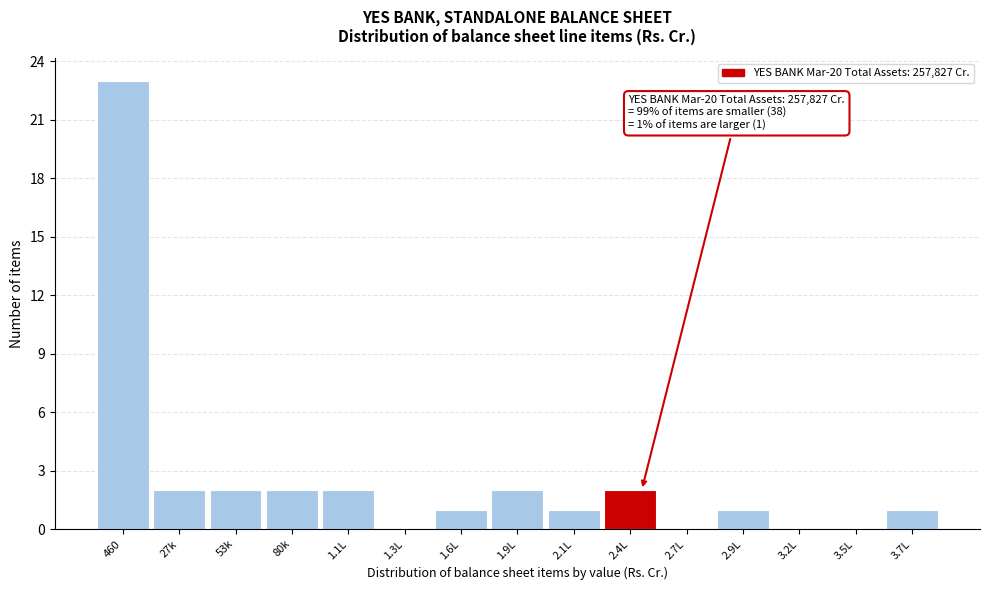

Reading left to right, what are all the values shown in this chart?

460=23	27k=2	53k=2	80k=2	1.1L=2	1.3L=0	1.6L=1	1.9L=2	2.1L=1	2.4L=2	2.7L=0	2.9L=1	3.2L=0	3.5L=0	3.7L=1